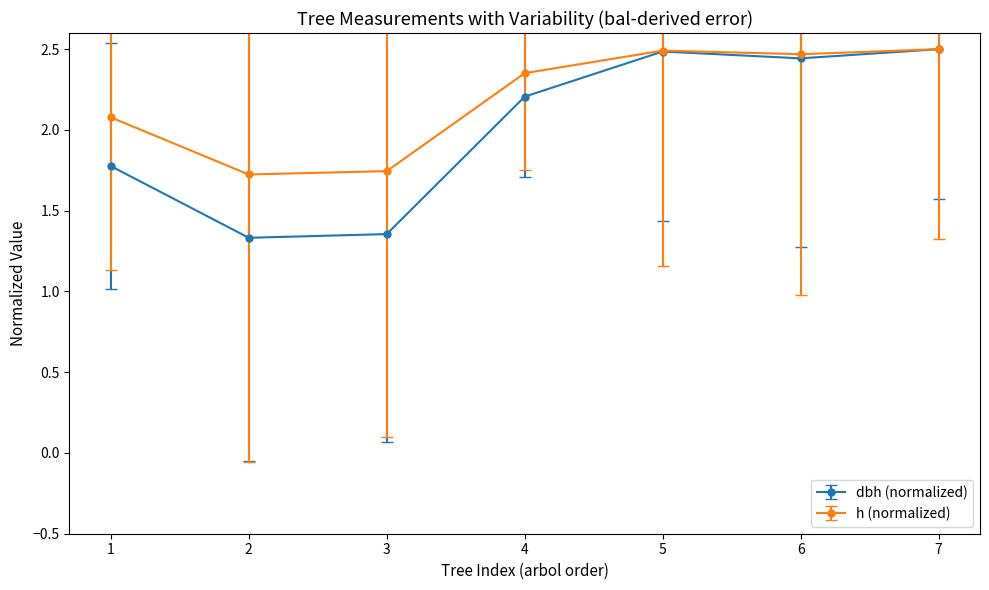

Rank the series at 4 from lowest to highest value.

dbh (normalized), h (normalized)